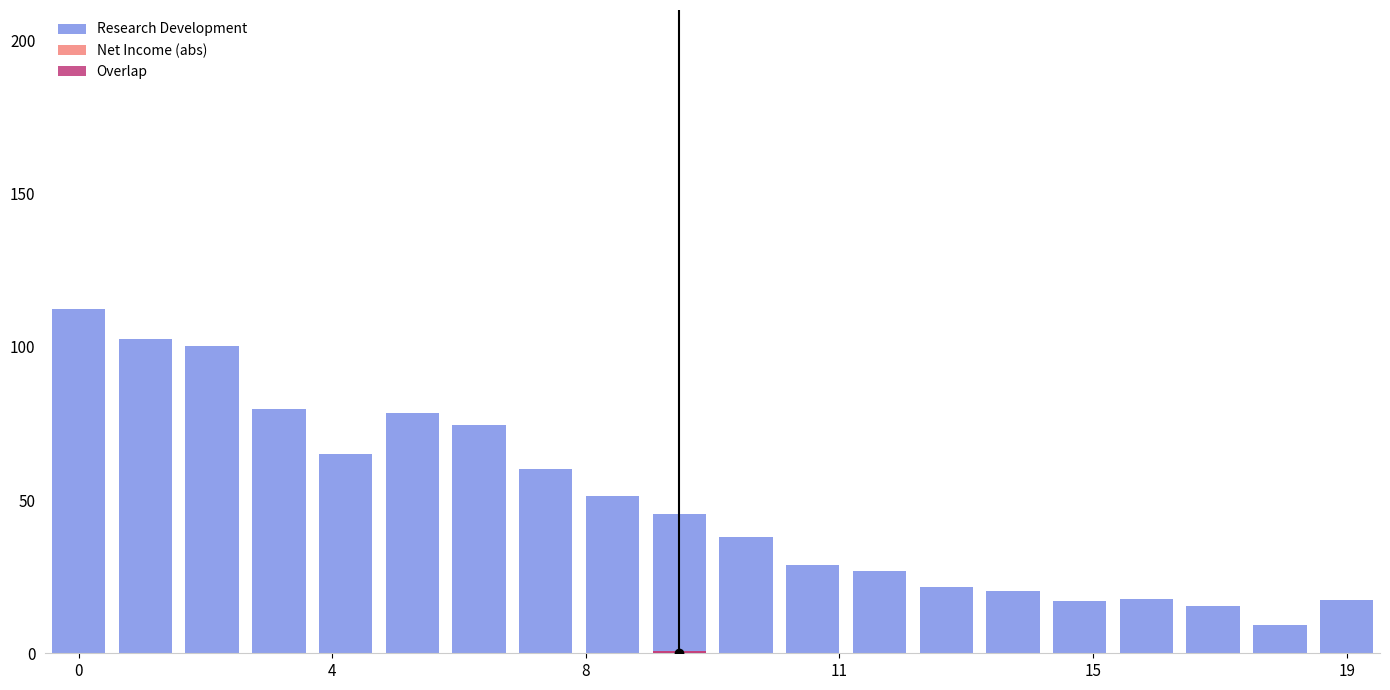

Is it true that Net Income (abs) equals 0.0 at 12?

True